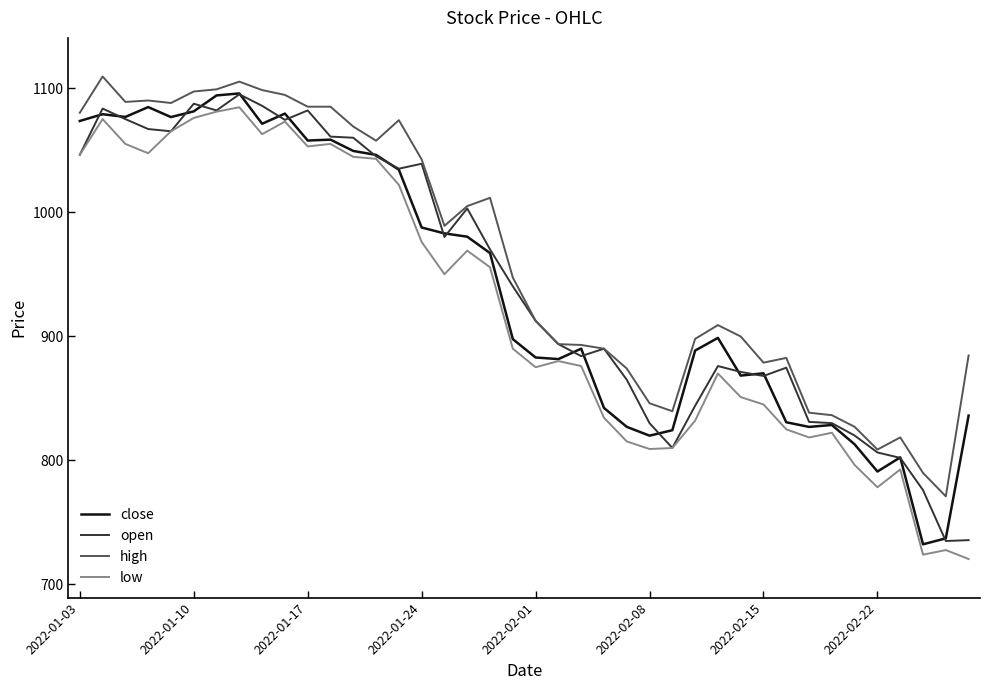

True or false: low and high cross at least once.

False